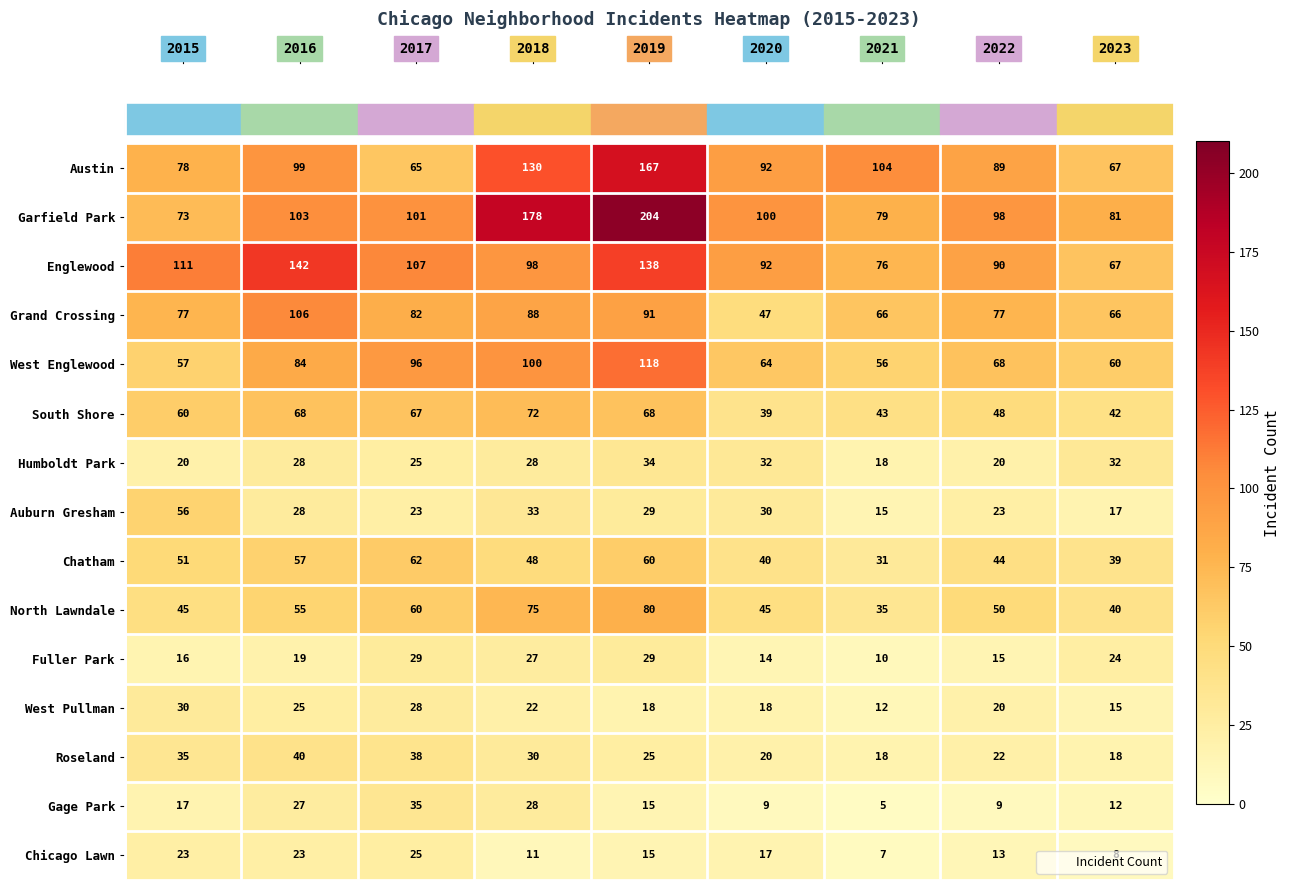

Rank the series at 2015 from lowest to highest value.

Fuller Park, Gage Park, Humboldt Park, Chicago Lawn, West Pullman, Roseland, North Lawndale, Chatham, Auburn Gresham, West Englewood, South Shore, Garfield Park, Grand Crossing, Austin, Englewood